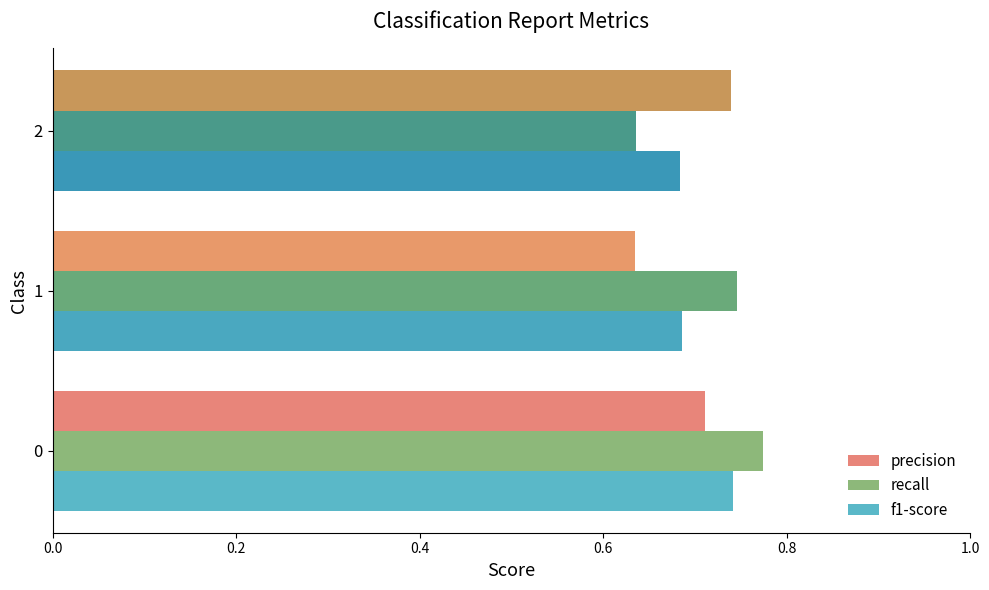

How many recall values are between 0 and 1?

3